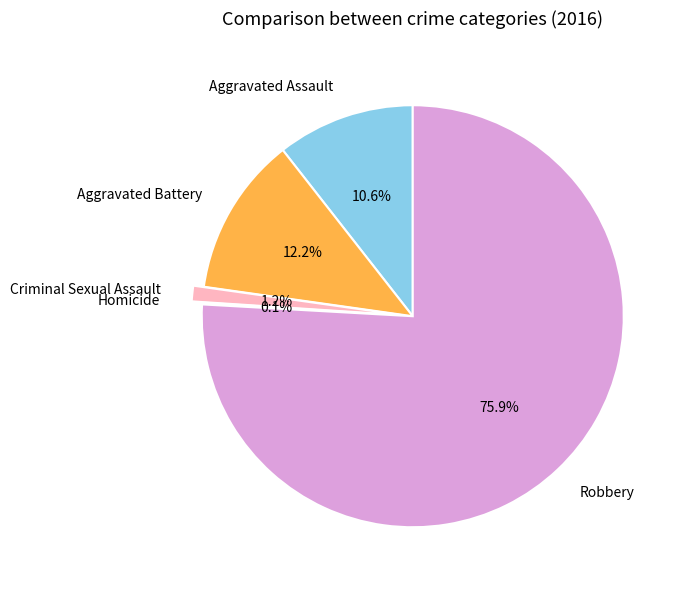

To the nearest percent, what is the average slice percentage?

20%